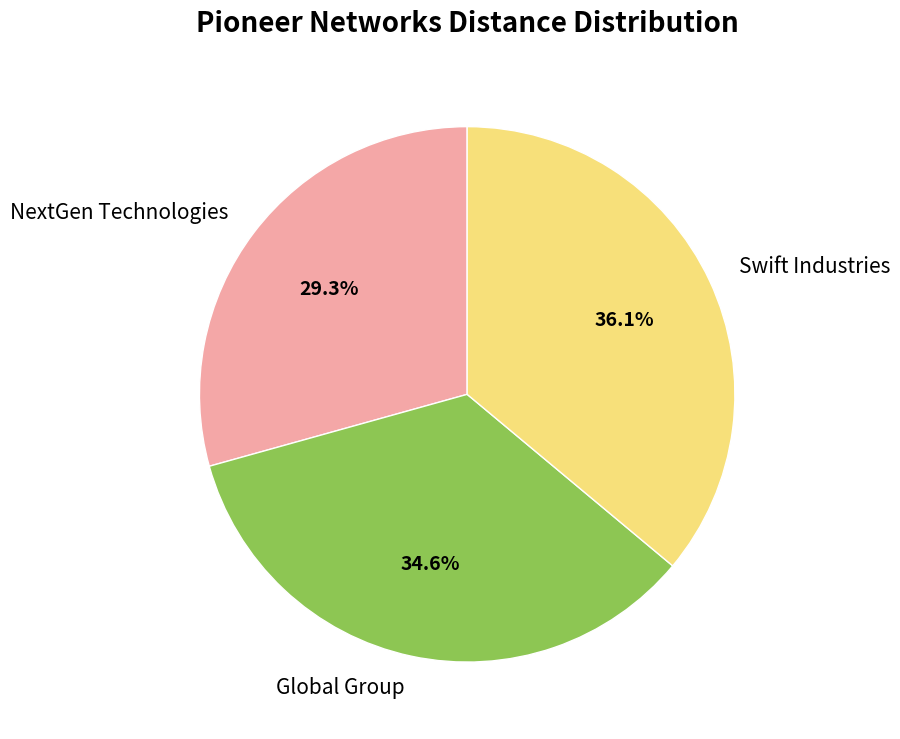

What percentage is NOT represented by NextGen Technologies?

70.7%